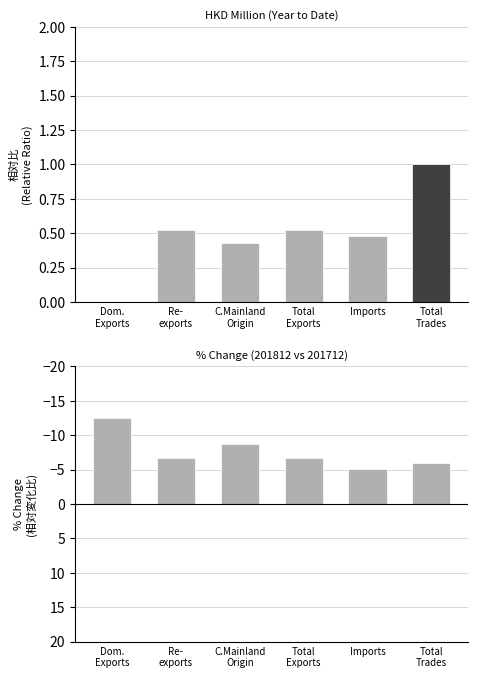

What is the value of the 4th bar from the left?

-6.7